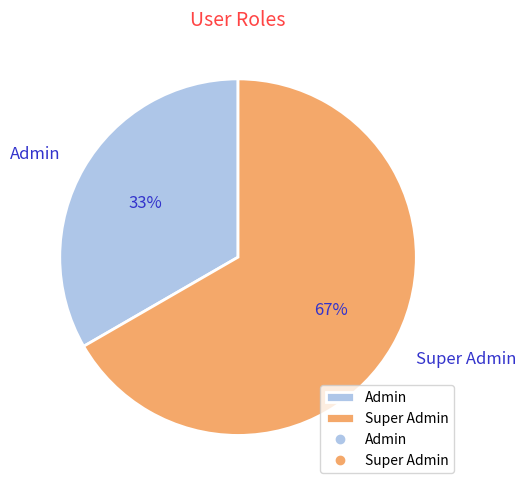

How many slices are in this pie chart?

2